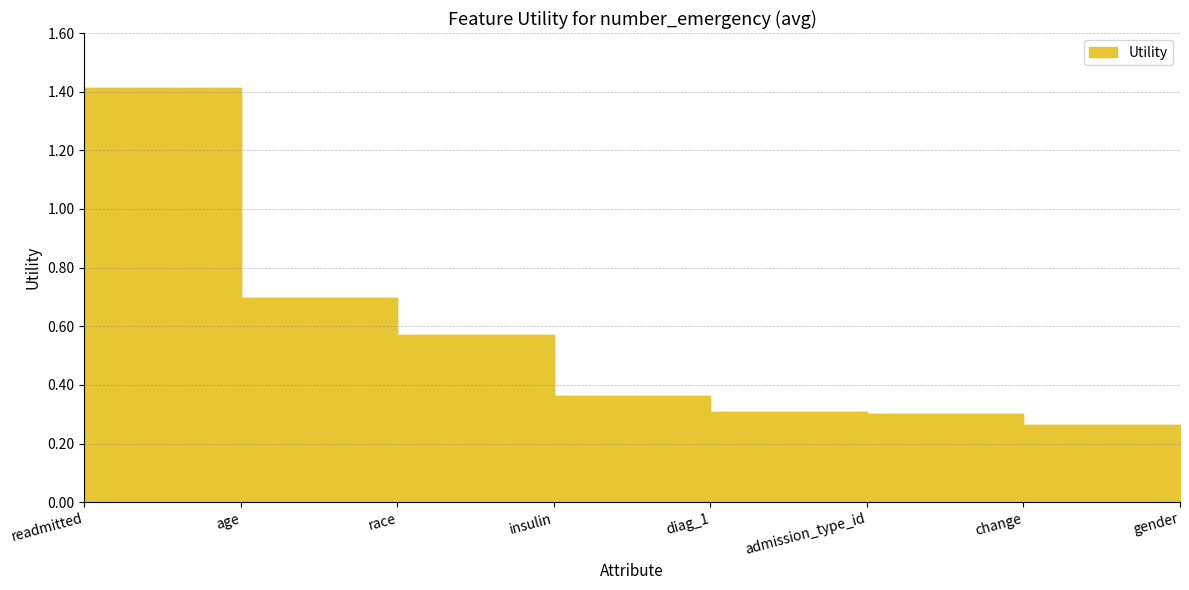

How many categories are shown in the chart?

8